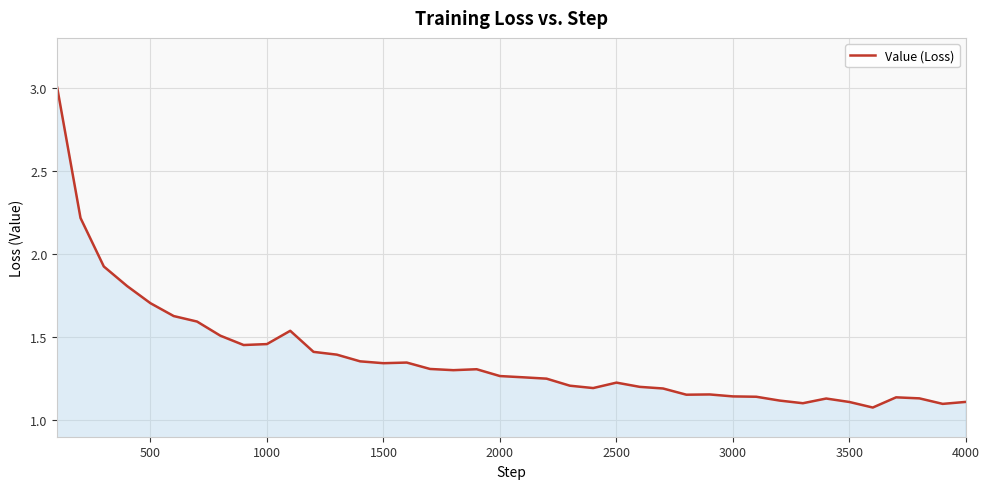

What is the greatest value displayed?

3.0